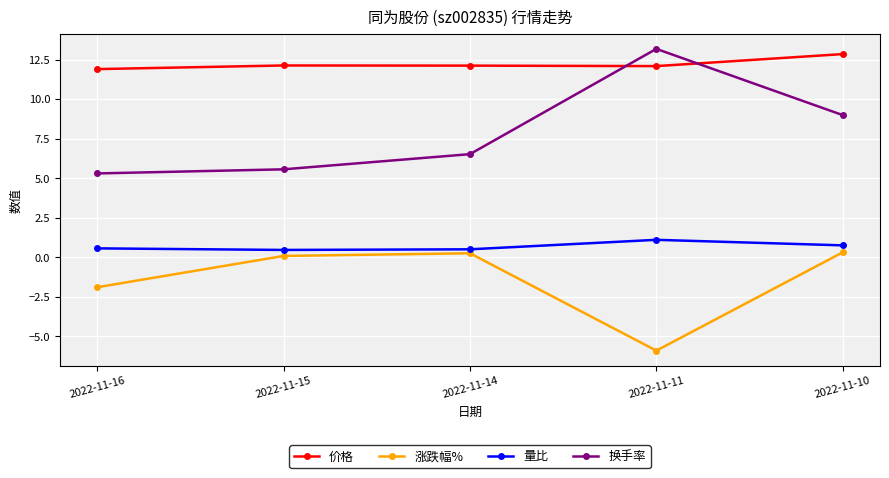

Between 2022-11-15 and 2022-11-10, which series saw the biggest shift?

换手率